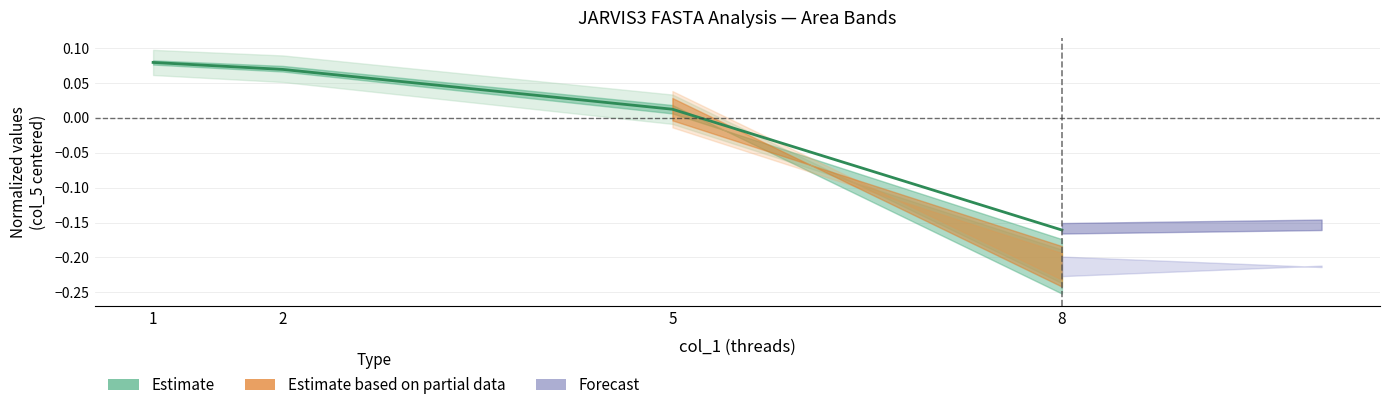

List the labels in order of value, largest first.

1, 2, 5, 8